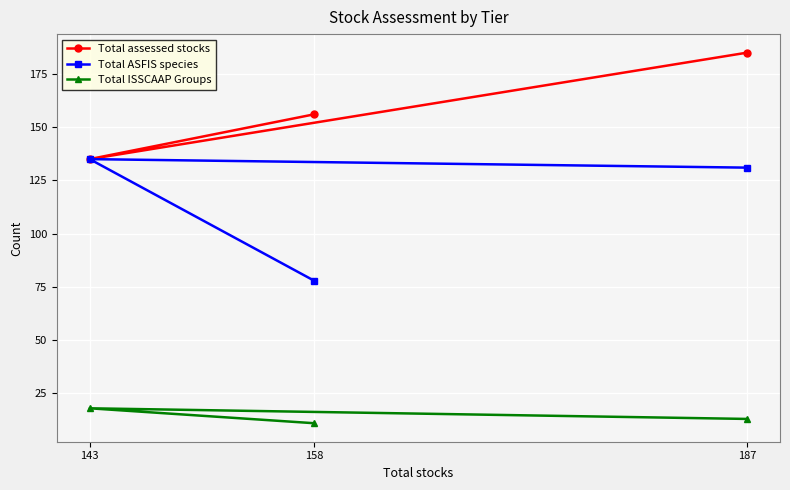

At how many categories does at least one series exceed 23?

3